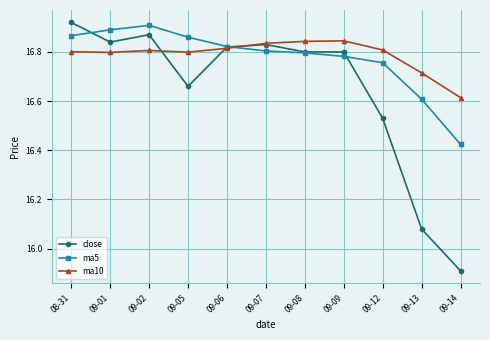

What is the difference between the ma10 values at 09-05 and 09-13?

0.1